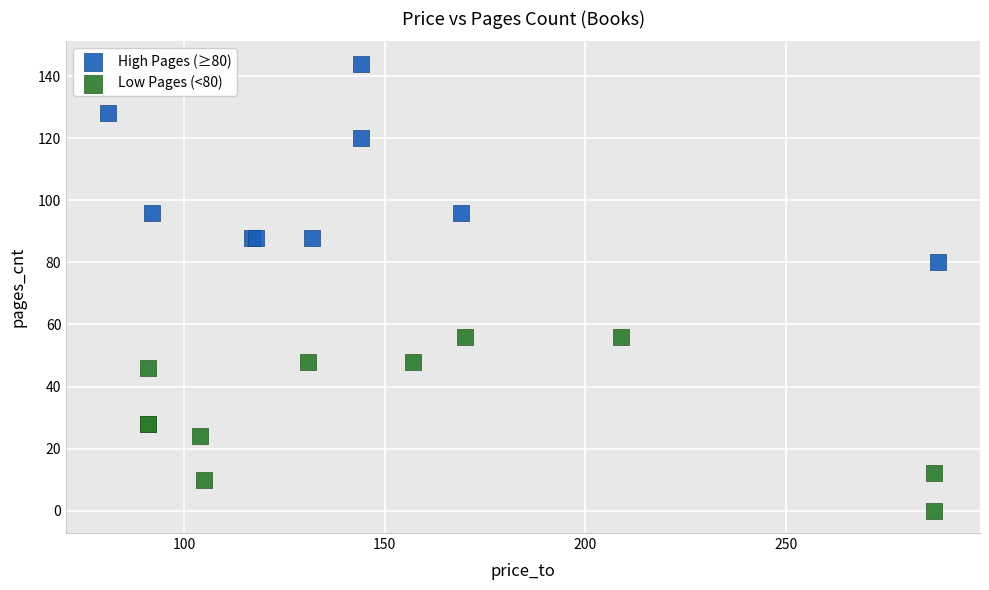

What are all the series names shown in the legend?

High Pages (≥80), Low Pages (<80)